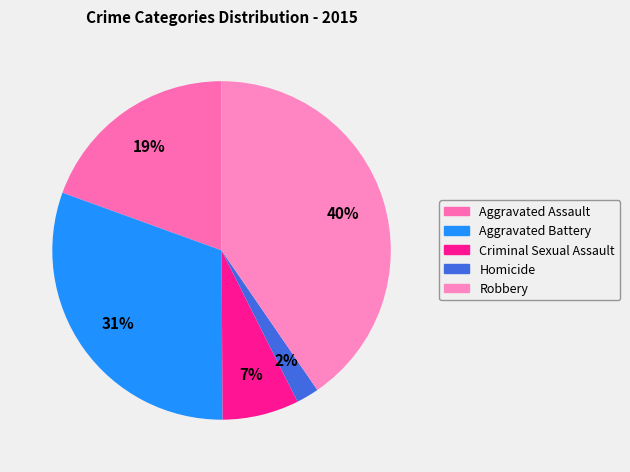

How many slices are in this pie chart?

5